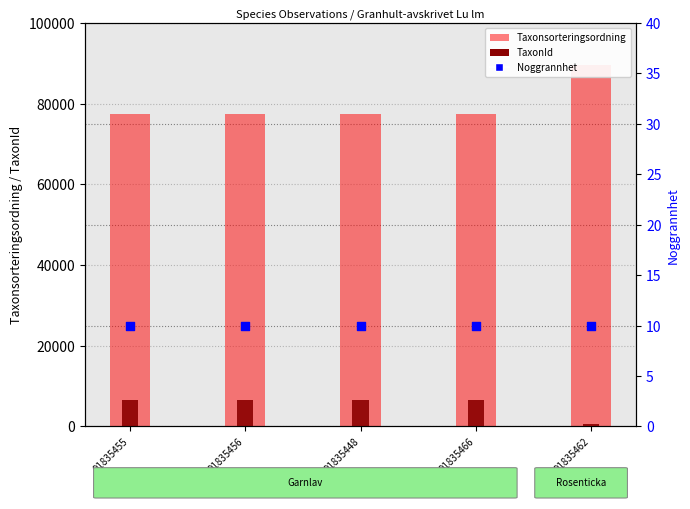

Which series has the largest total across all categories?

Taxonsorteringsordning